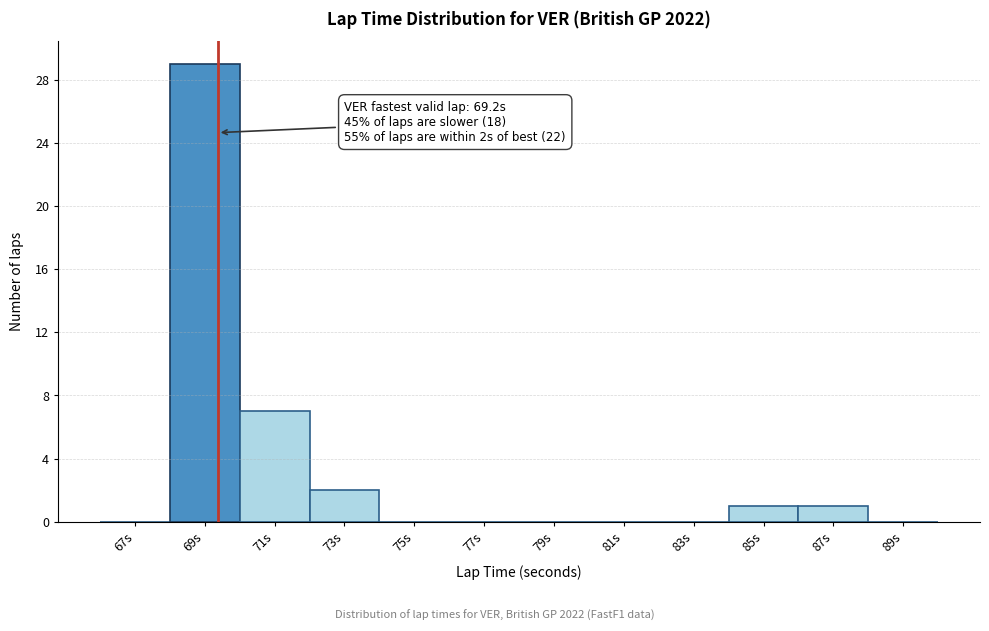

Reading right to left, extract all data points from this chart.

89s=0	87s=1	85s=1	83s=0	81s=0	79s=0	77s=0	75s=0	73s=2	71s=7	69s=29	67s=0